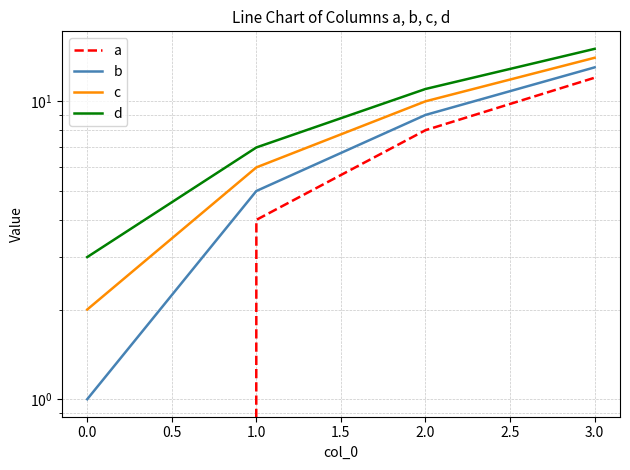

The a series shows 3 at 2.0. True or false?

False